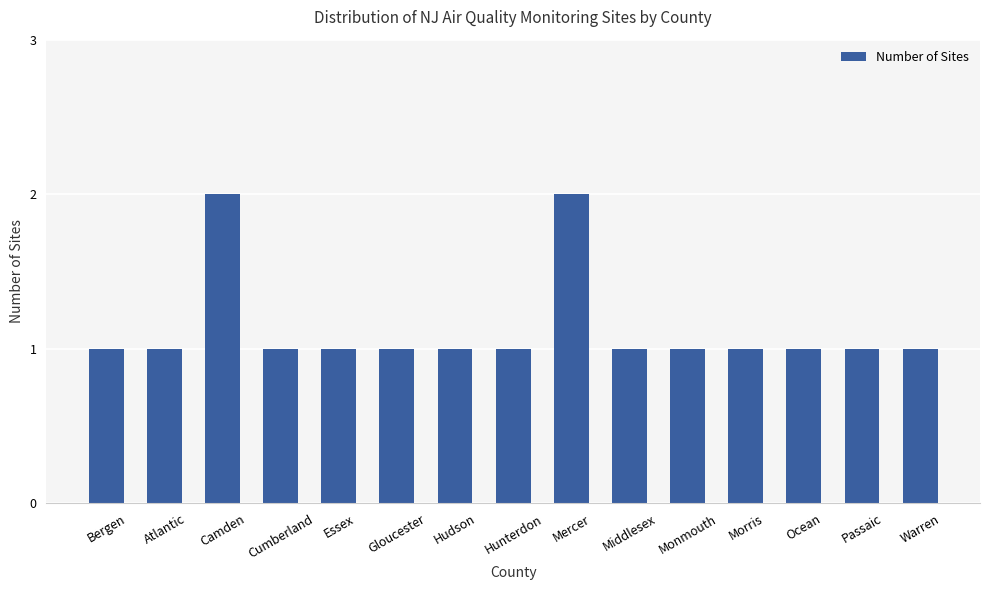

Count the number of data series in this chart.

1